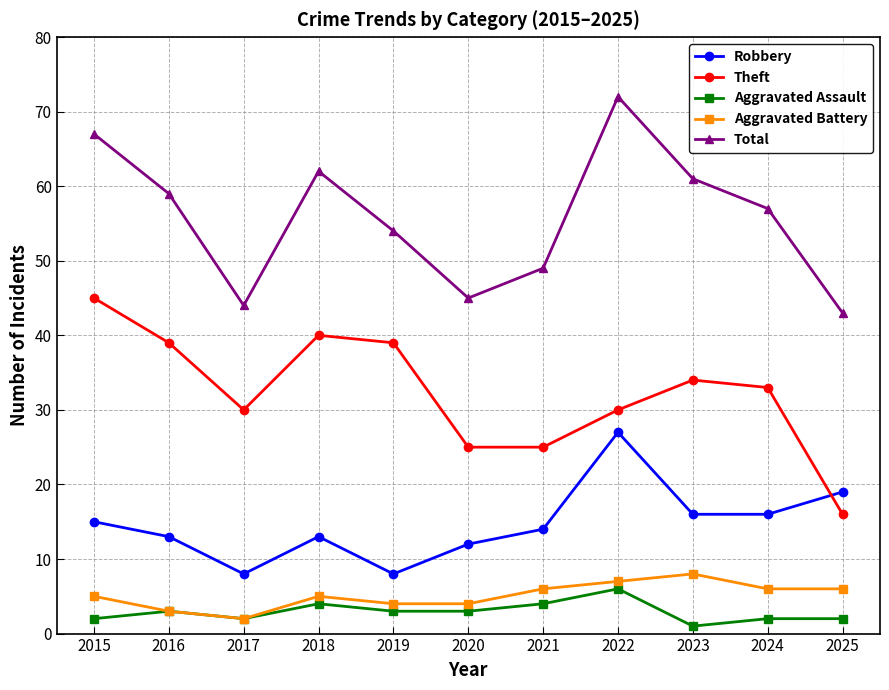

What is the total value across all series at 2023?

120